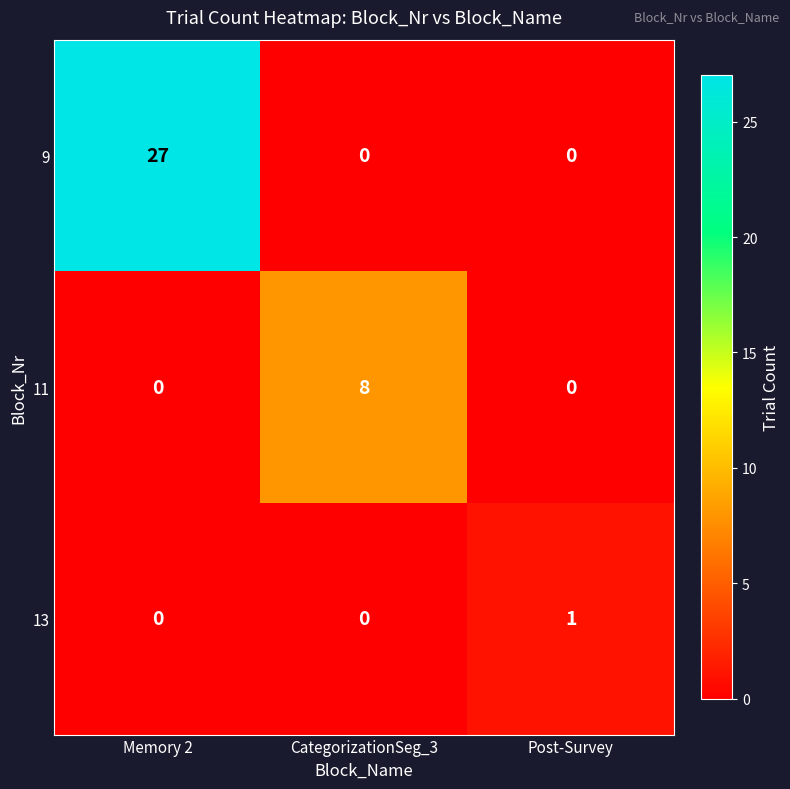

List the series in order of their peak value, highest first.

9, 11, 13